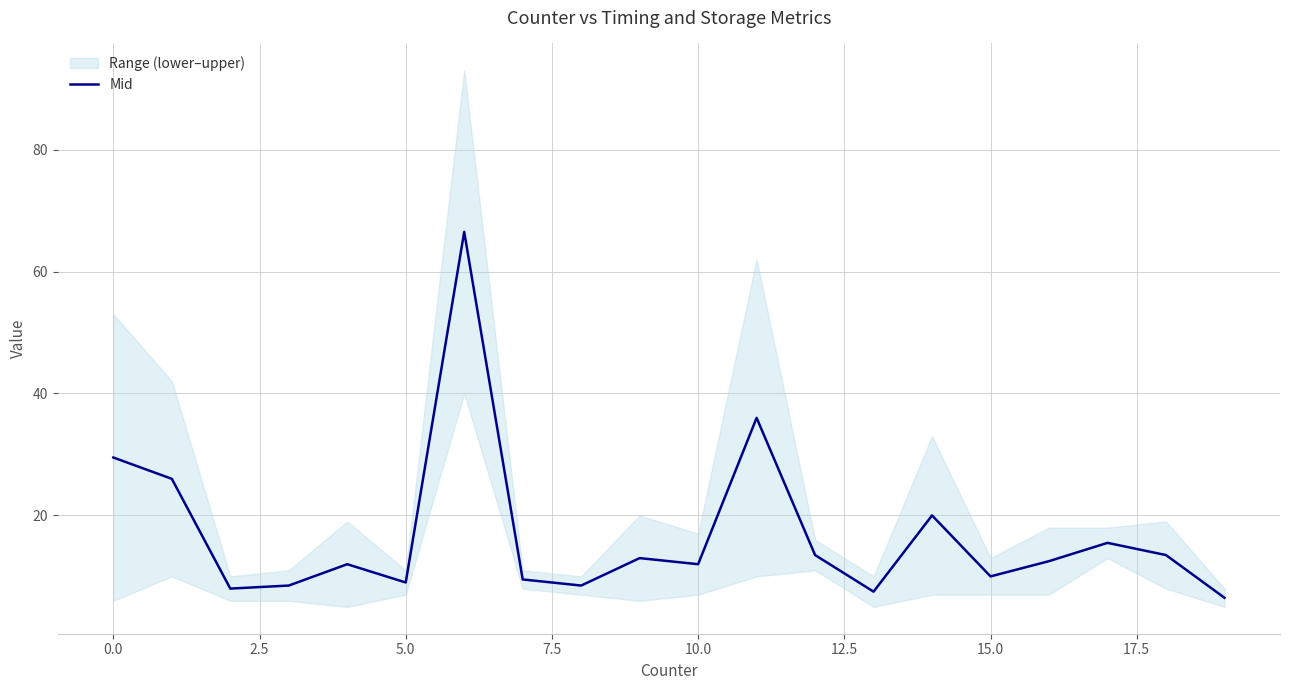

How many lines are shown in the chart?

1